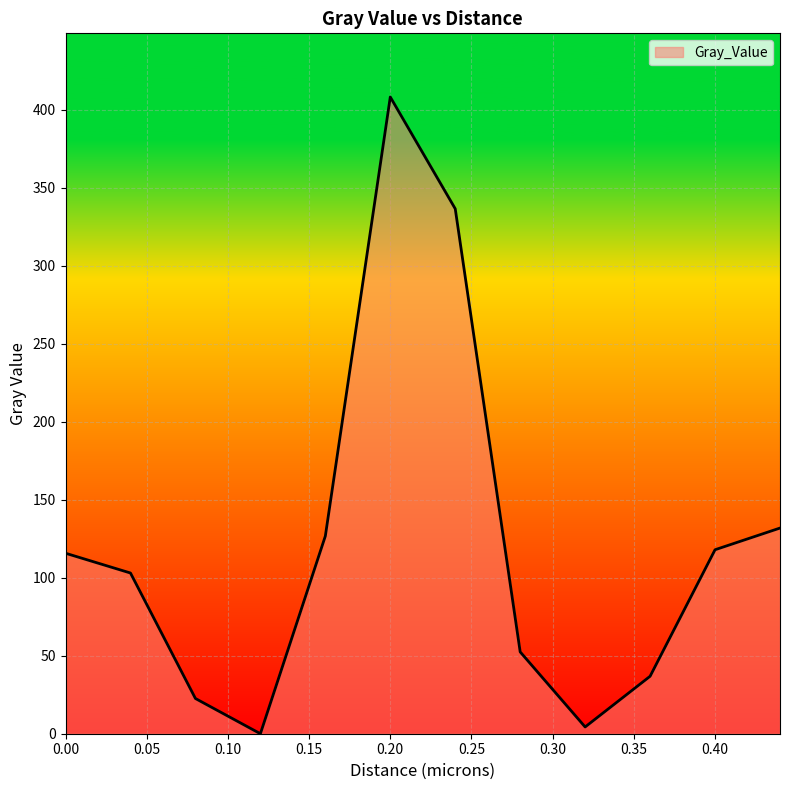

What is the difference between the maximum and minimum values?

408.0